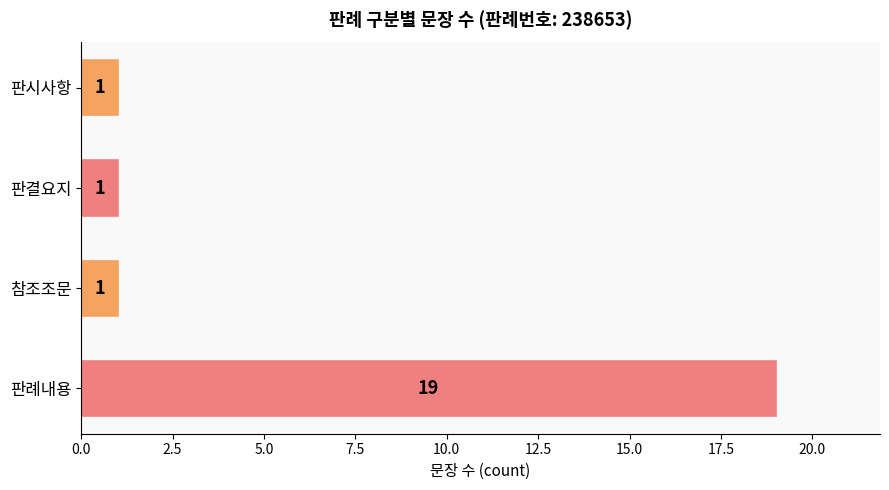

The value at 판시사항 is 1. True or false?

True